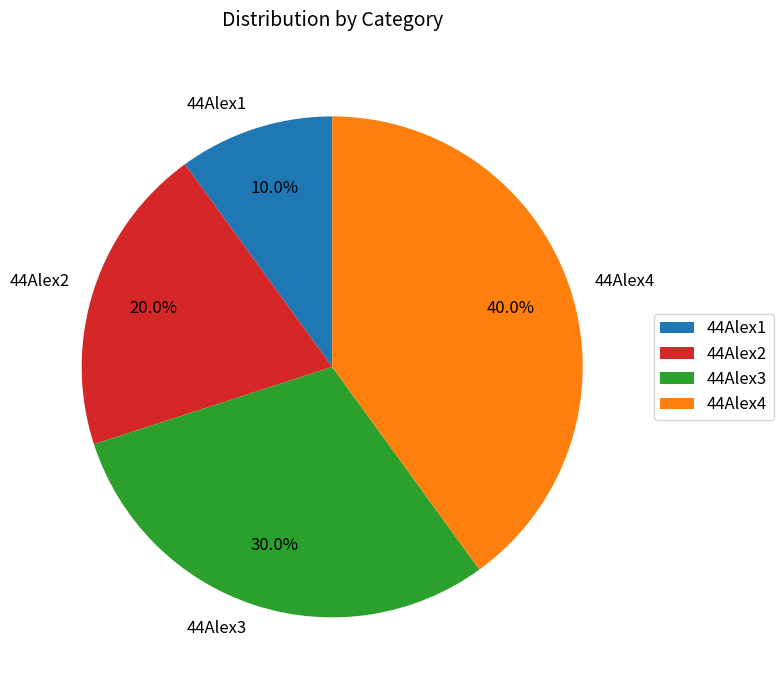

Is there any slice that represents more than half of the pie?

No